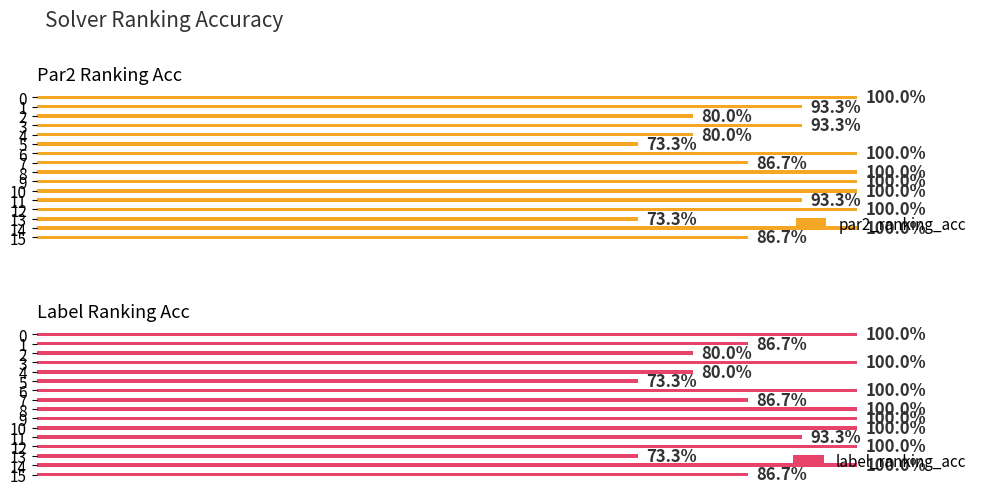

Which has a higher value, 12 or 7?

12